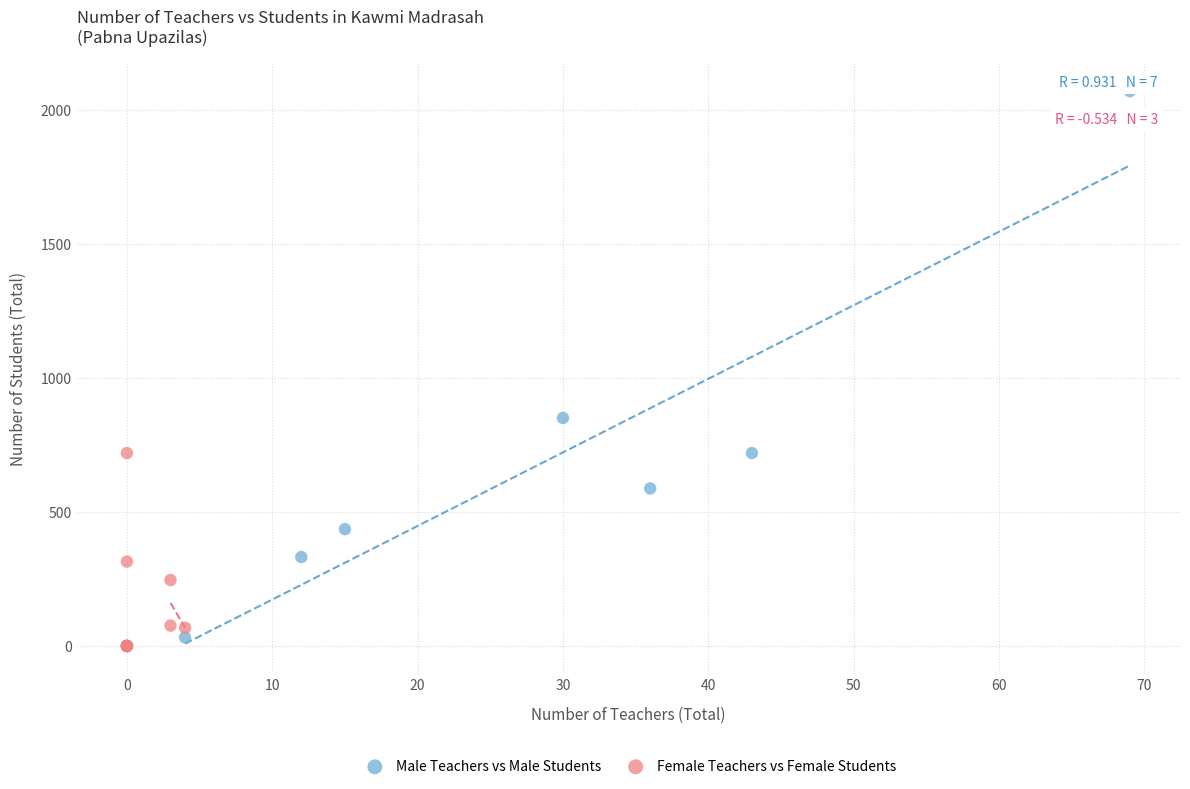

Which series has the largest Y range (max minus min)?

Male Teachers vs Male Students